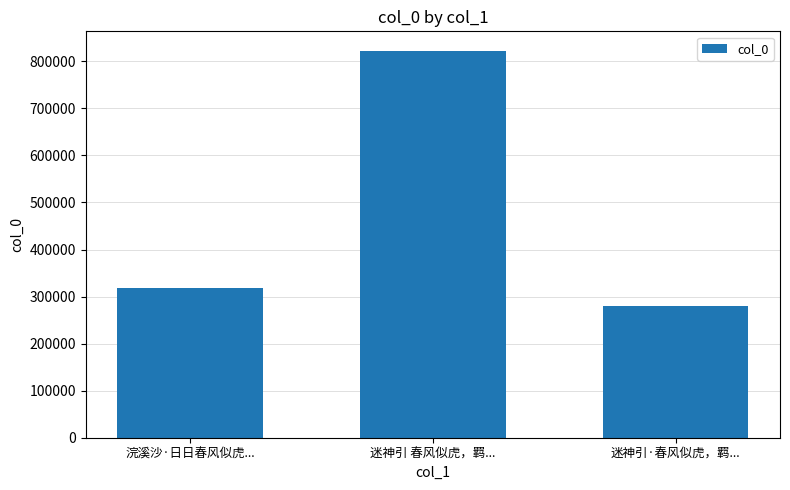

Reading left to right, extract all data points from this chart.

浣溪沙·日日春风似虎...=319143	迷神引 春风似虎，羁...=822527	迷神引·春风似虎，羁...=279249